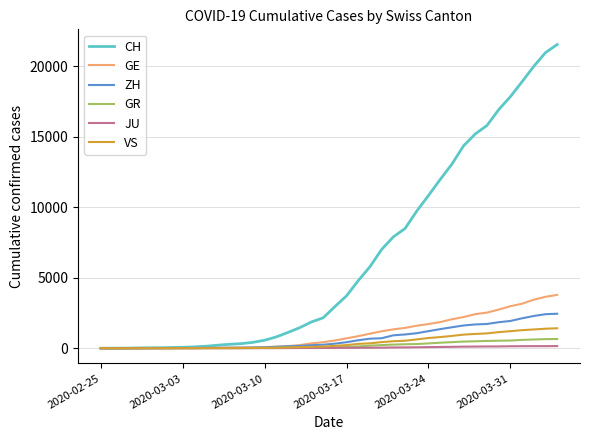

How many lines are shown in the chart?

6